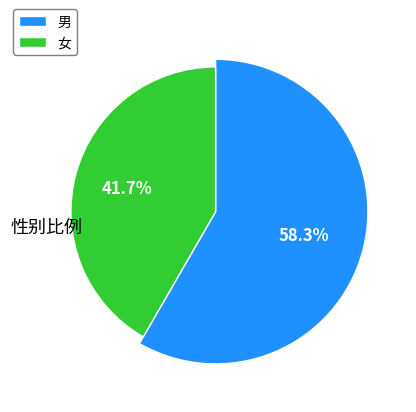

Does 女 represent more than half of the total?

No